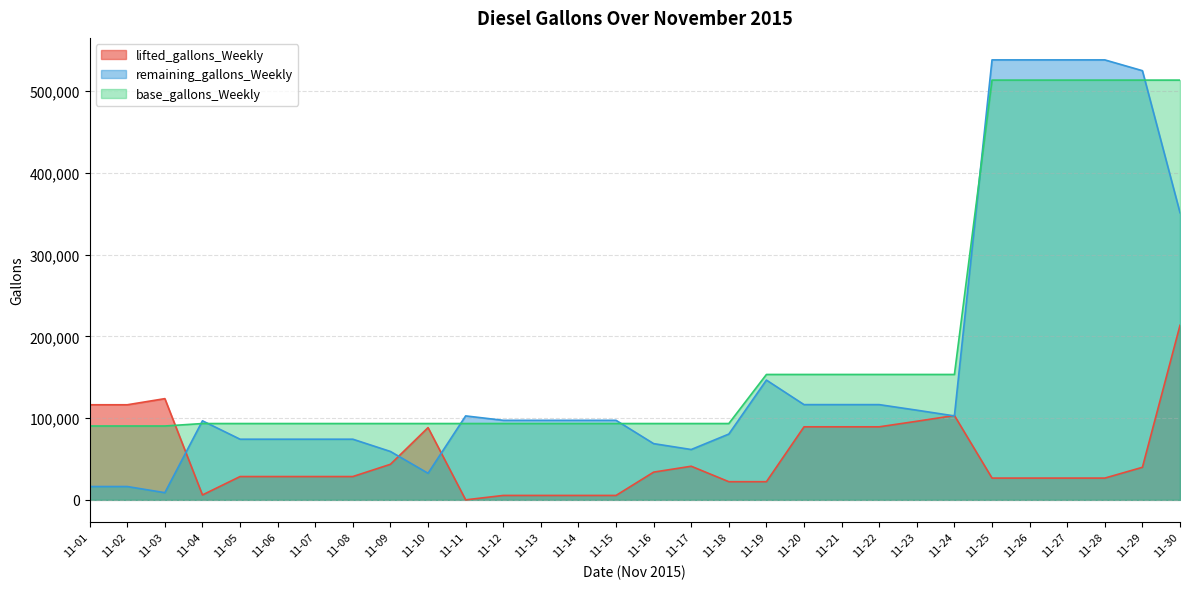

Which has a higher value, 11-14 or 11-27?

11-27